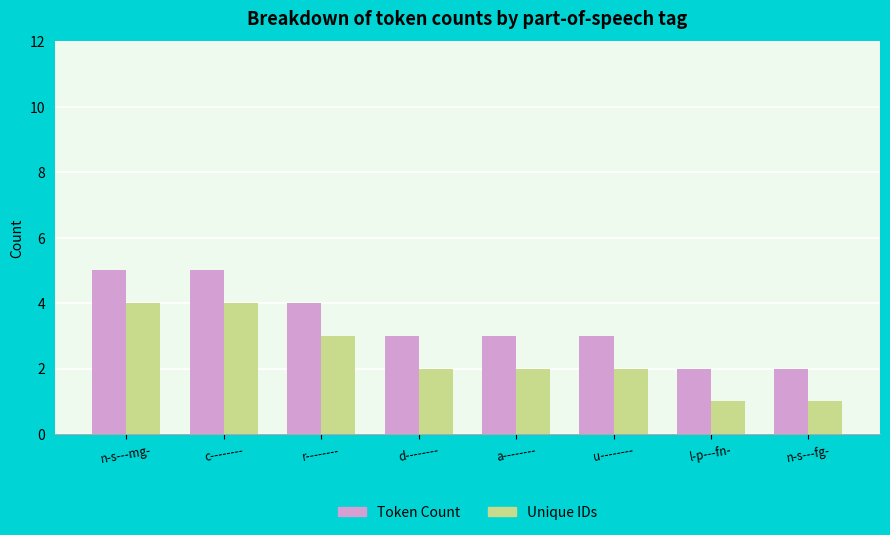

Reading left to right, list all the values displayed in this chart.

Token Count: 5	5	4	3	3	3	2	2
Unique IDs: 4	4	3	2	2	2	1	1